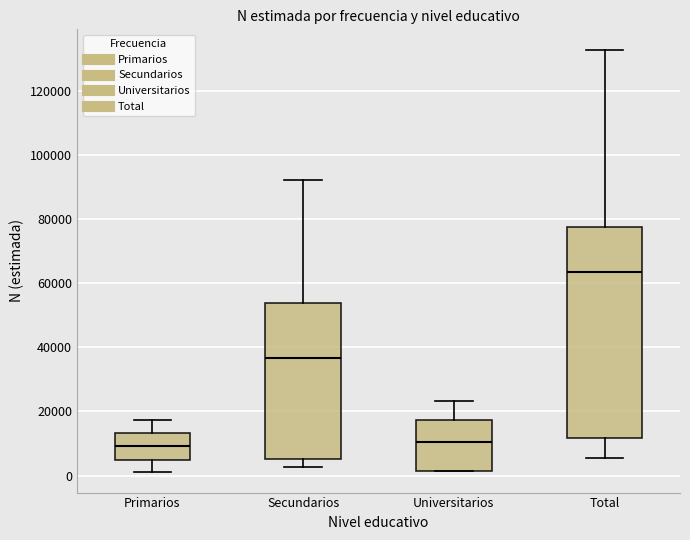

Which box is the tallest, from its lower edge to its upper edge?

Total